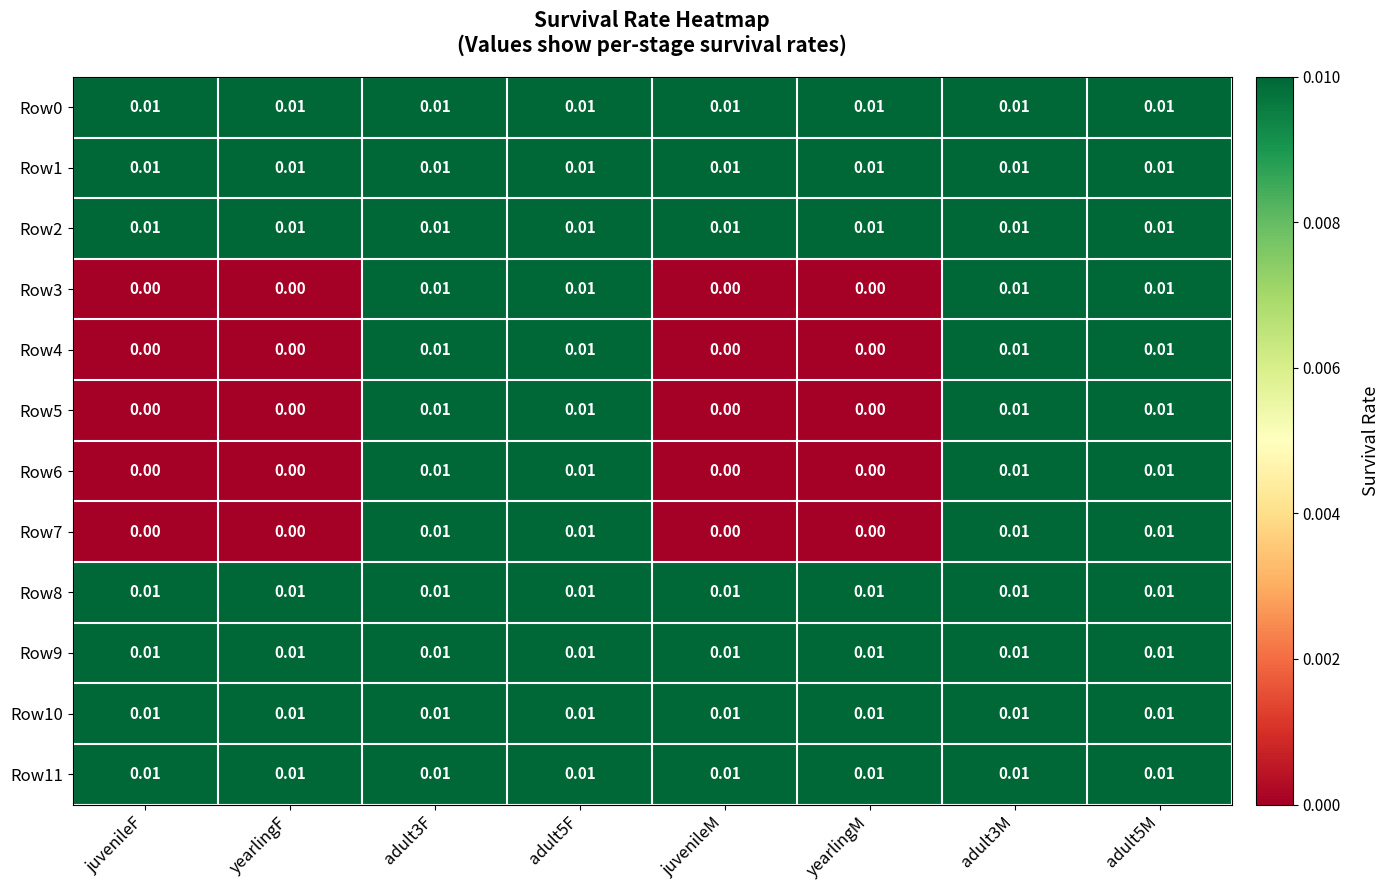

Count the number of categories in the chart.

8